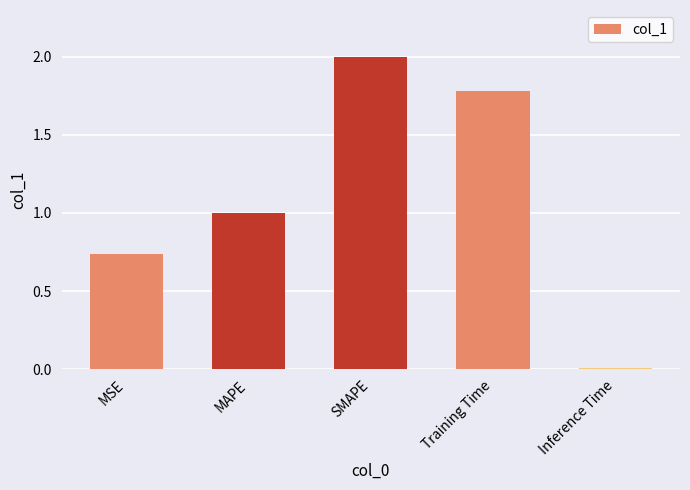

Is it true that the value at MSE is 1.0?

False